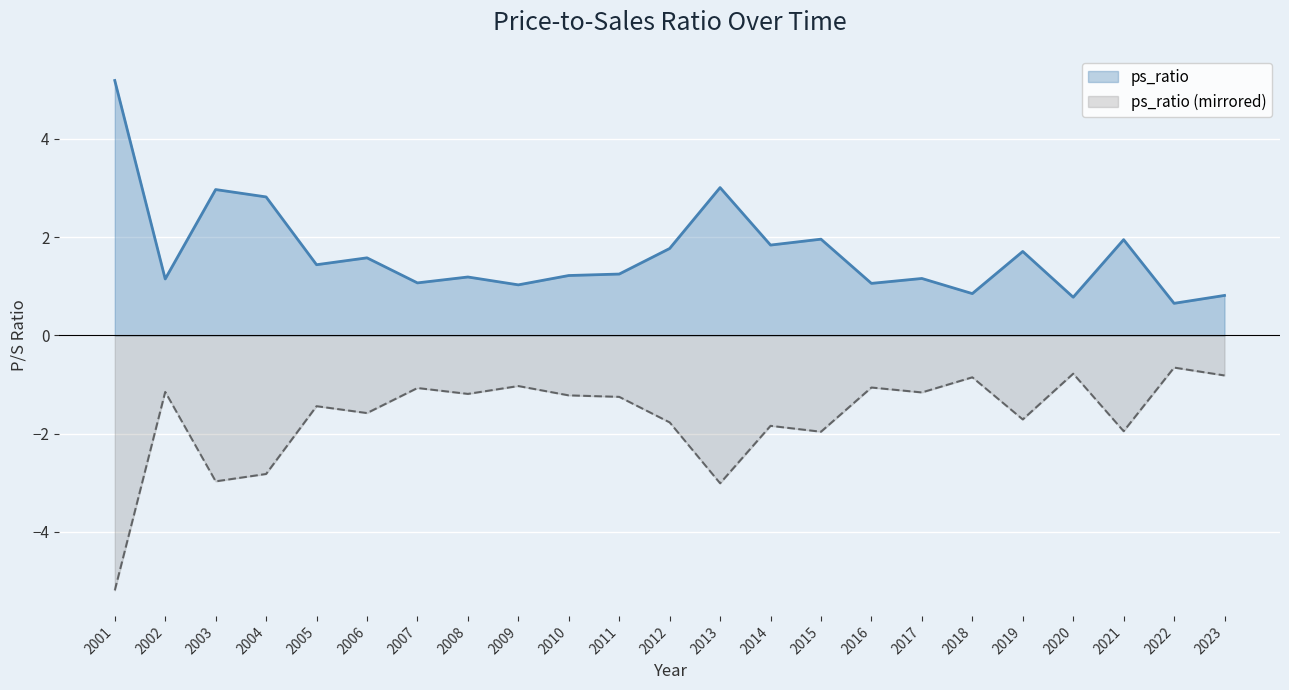

What is the smallest value displayed?

-5.2